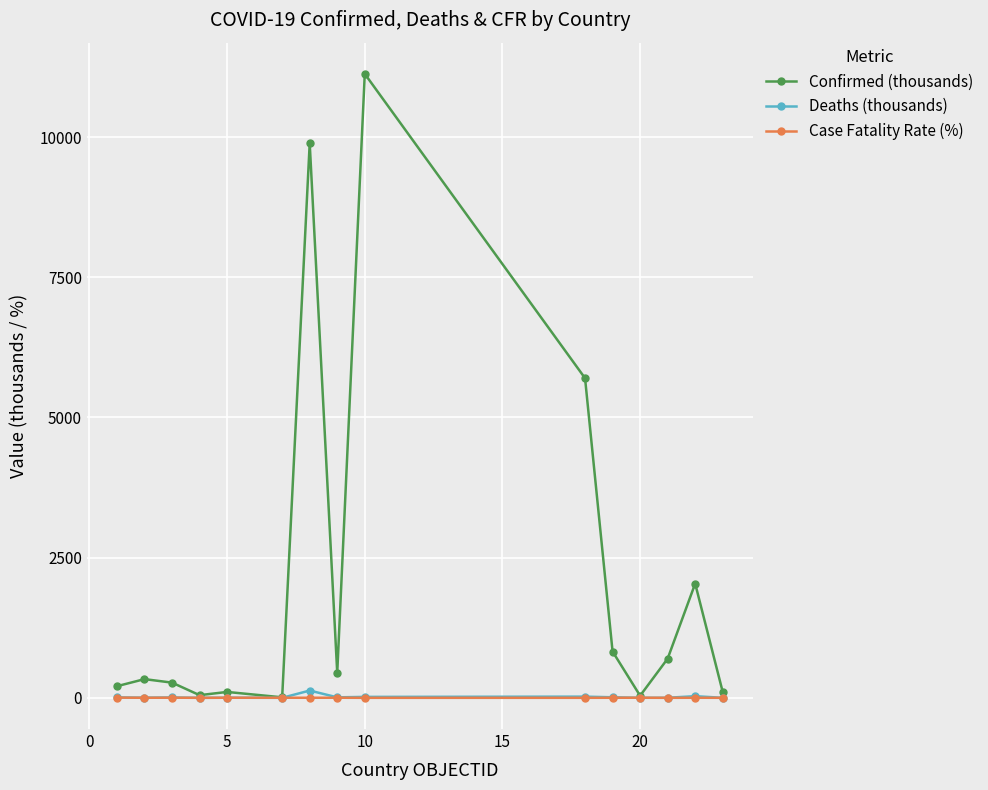

At how many categories does at least one series exceed 5426?

3